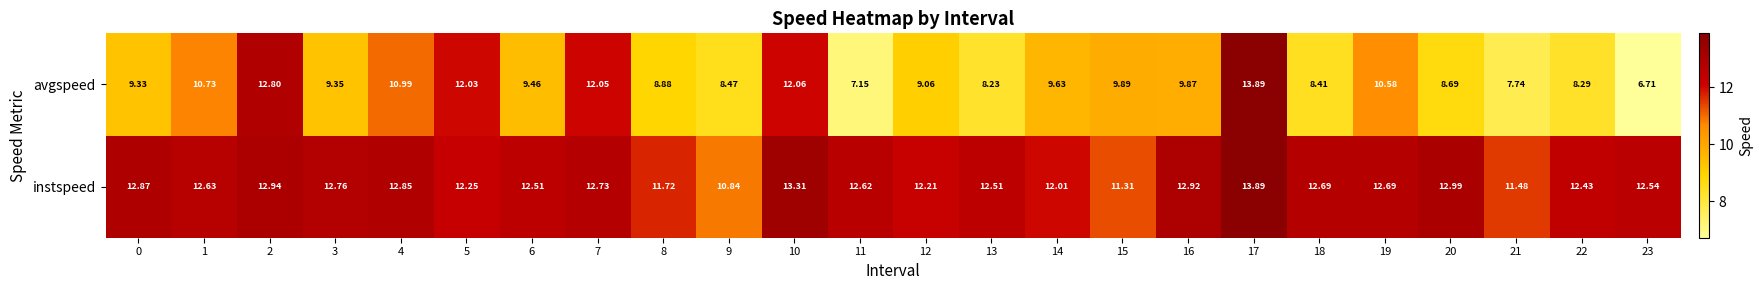

Which series has the largest range (max minus min)?

avgspeed